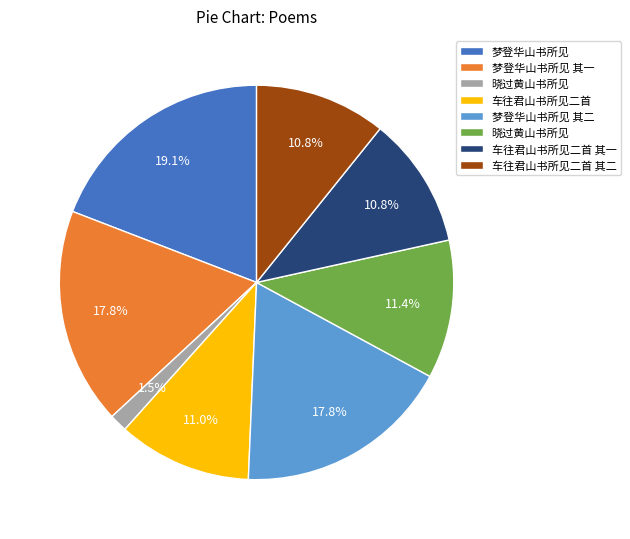

Is there a majority slice in this chart?

No